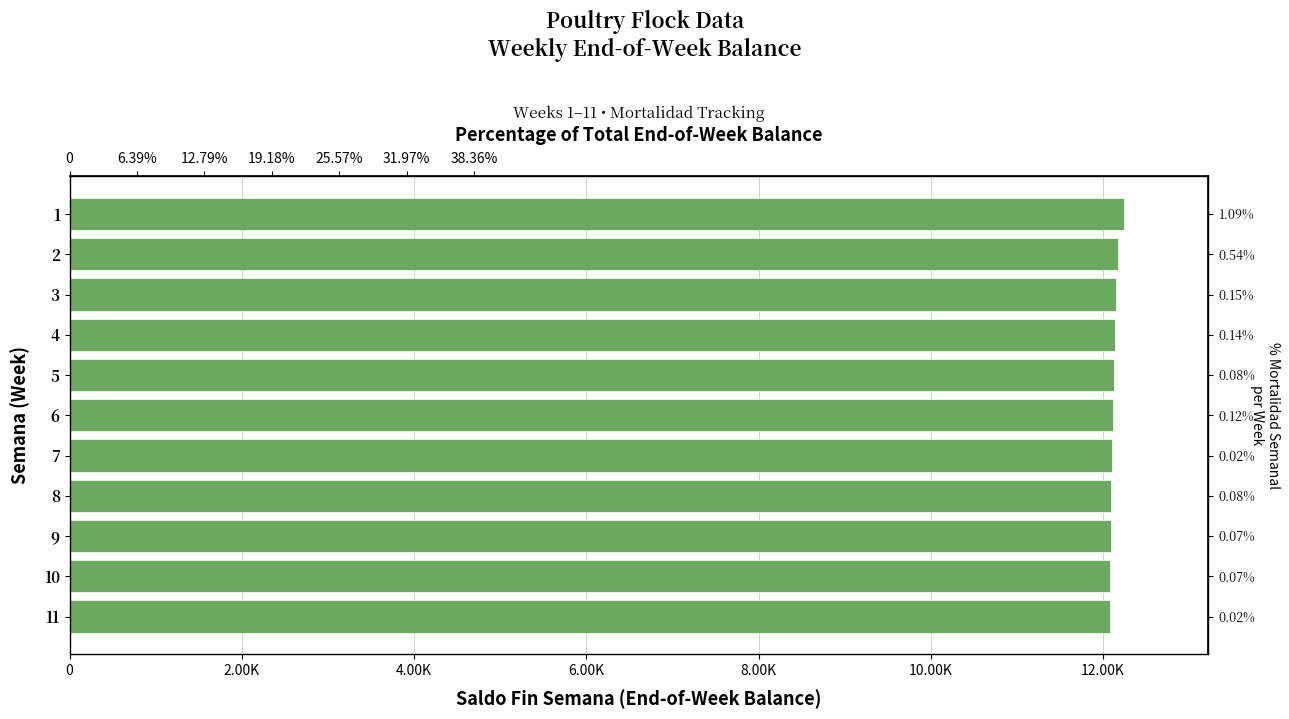

How many bars are there in total?

11